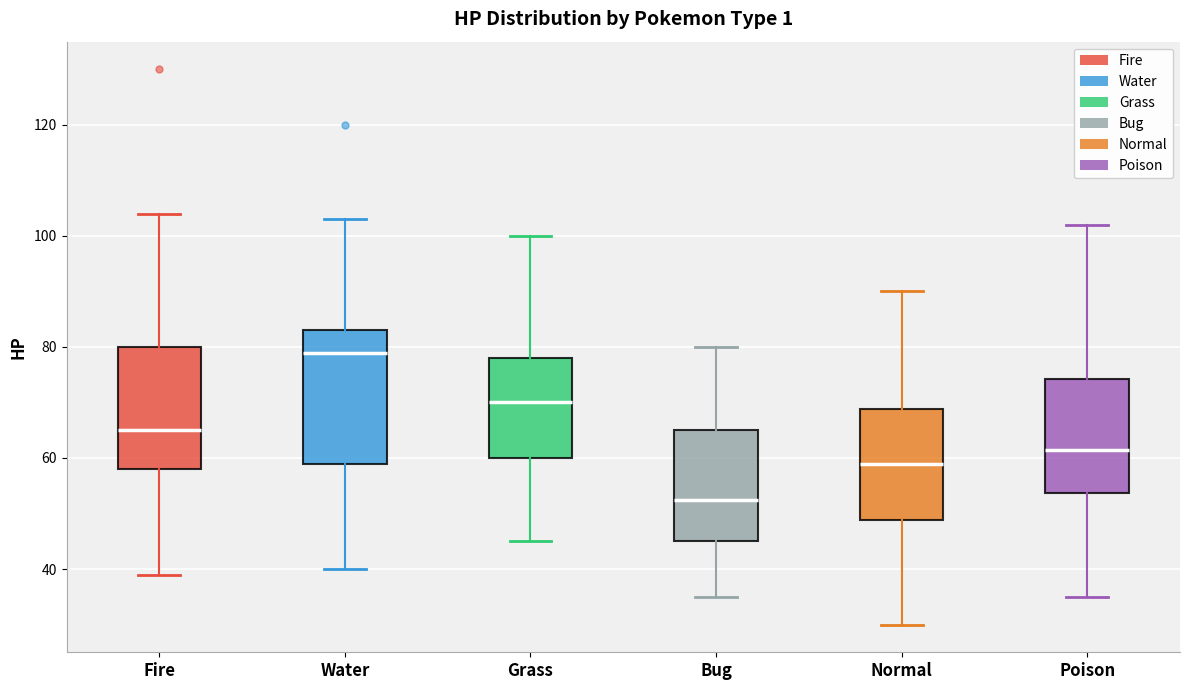

Reading left to right, transcribe this box plot: for each box, give where its median line is, the range the box spans, and where its two whiskers end, as read against the y-axis. The values are not printed on the chart, so give them approximately, as read against the axis.

Fire: median 66, box 58 to 80, whiskers 40 to 104
Water: median 80, box 60 to 84, whiskers 40 to 104
Grass: median 70, box 60 to 78, whiskers 46 to 100
Bug: median 52, box 46 to 66, whiskers 36 to 80
Normal: median 60, box 48 to 68, whiskers 30 to 90
Poison: median 62, box 54 to 74, whiskers 36 to 102